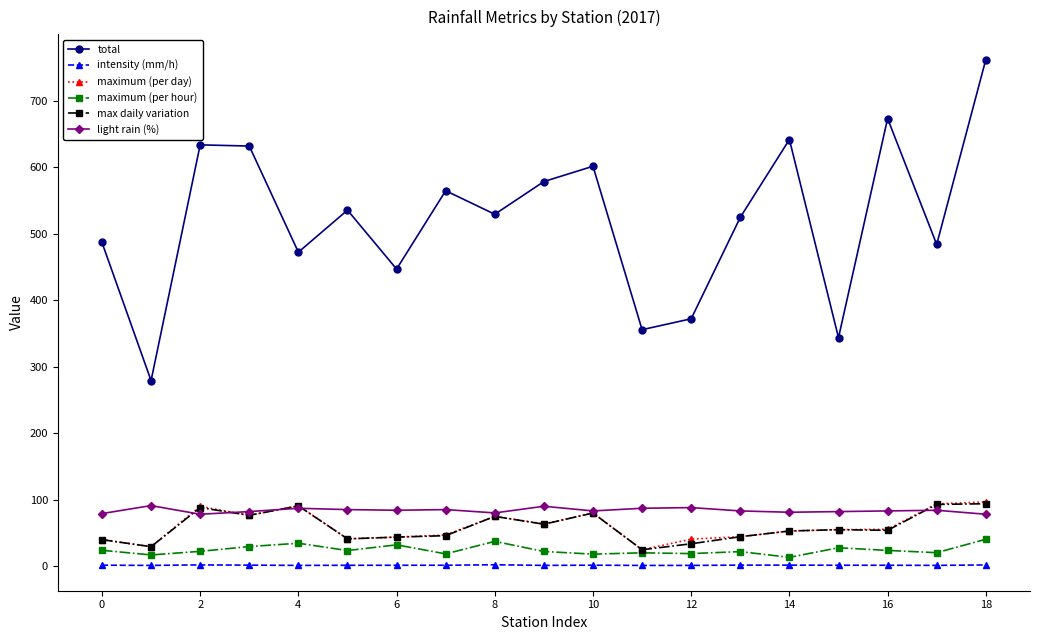

What is the minimum value for max daily variation?

24.6